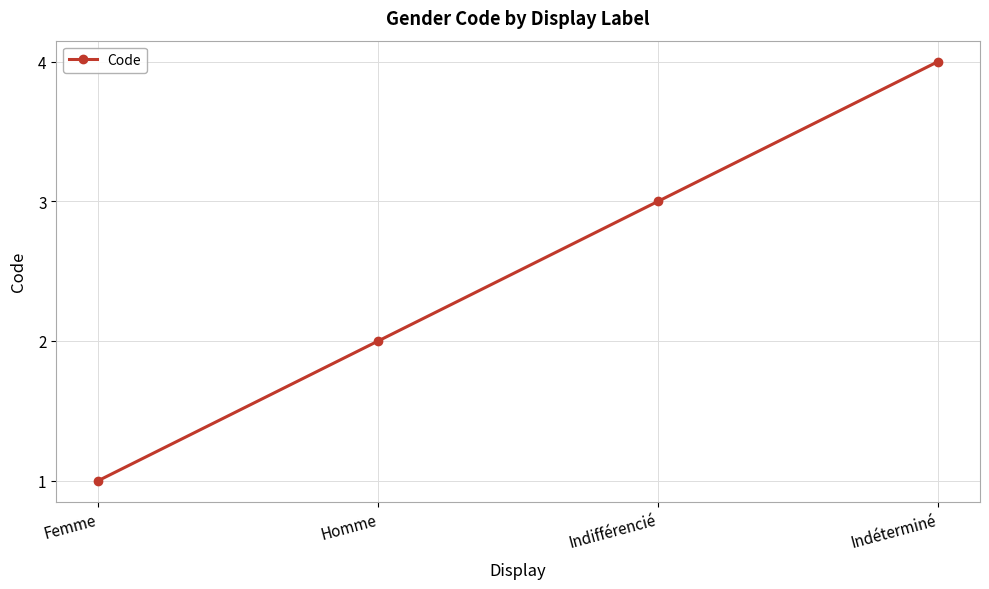

Reading left to right, transcribe all the data shown in this chart.

1	2	3	4